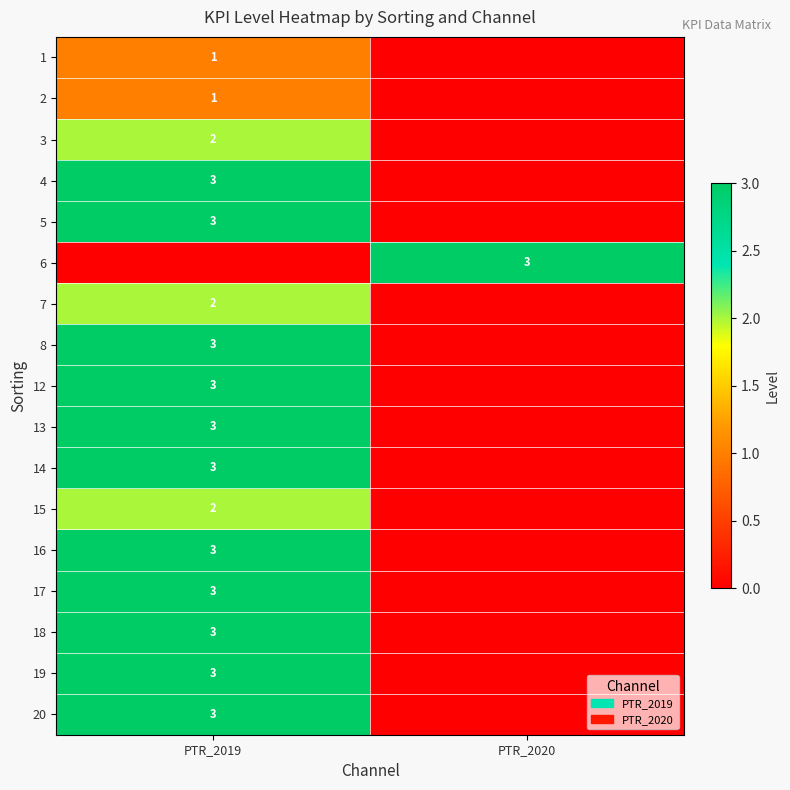

Which category has the lowest value across all series?

PTR_2020